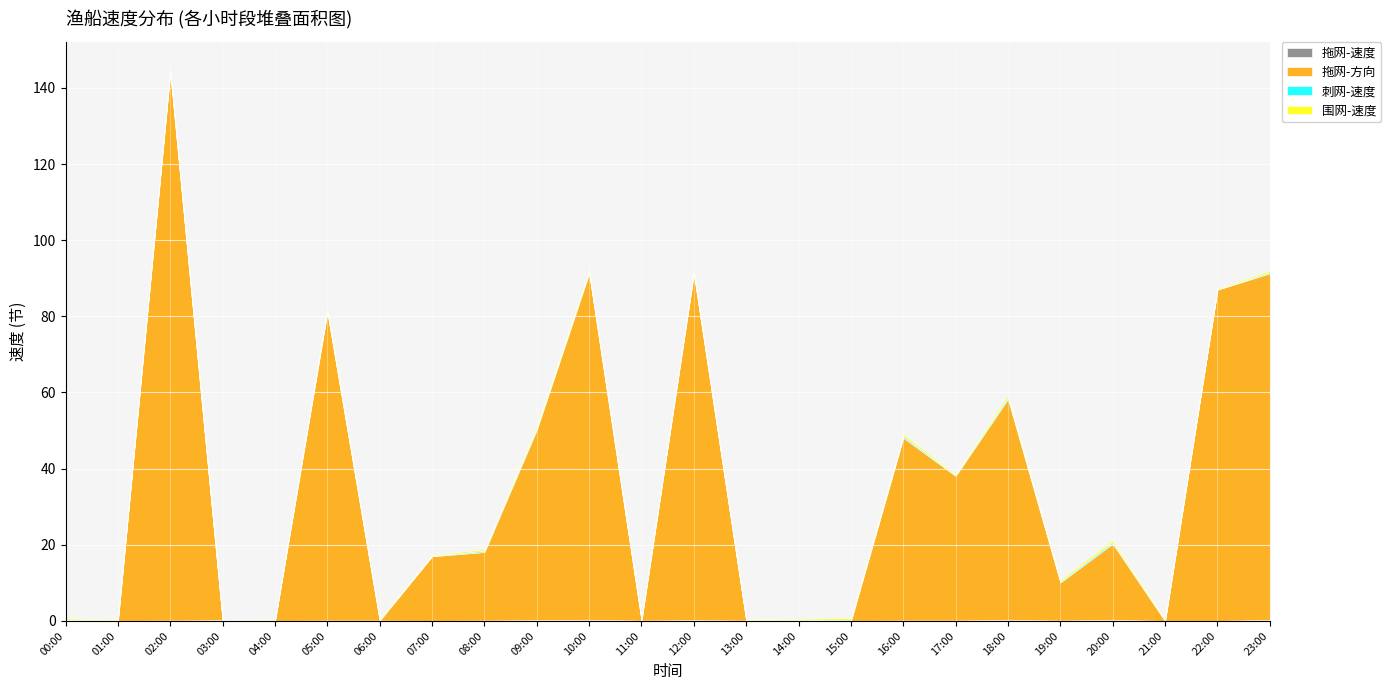

Which series has the widest spread of values?

拖网-方向